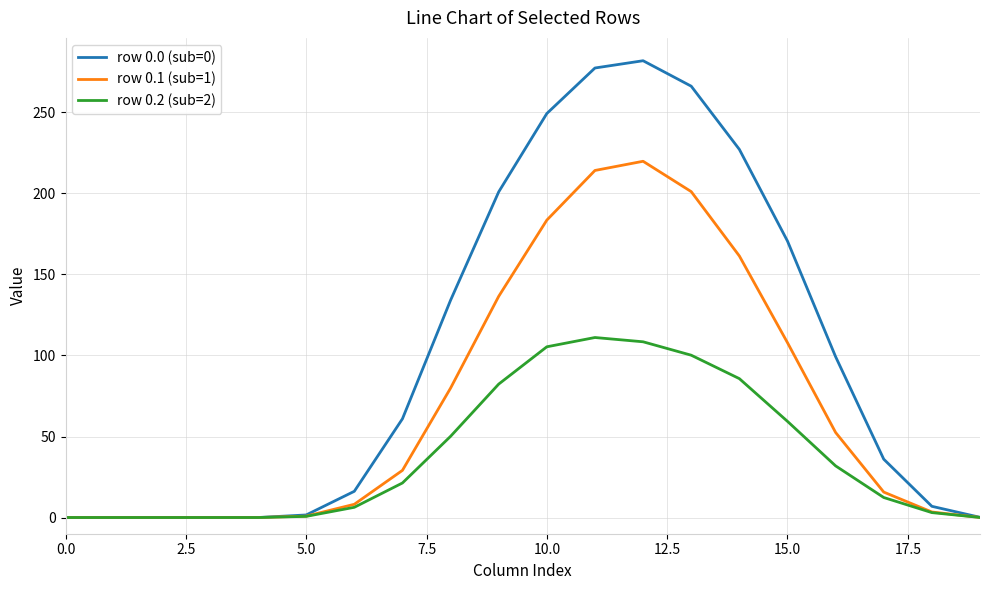

What is the maximum value shown in the chart?

281.9